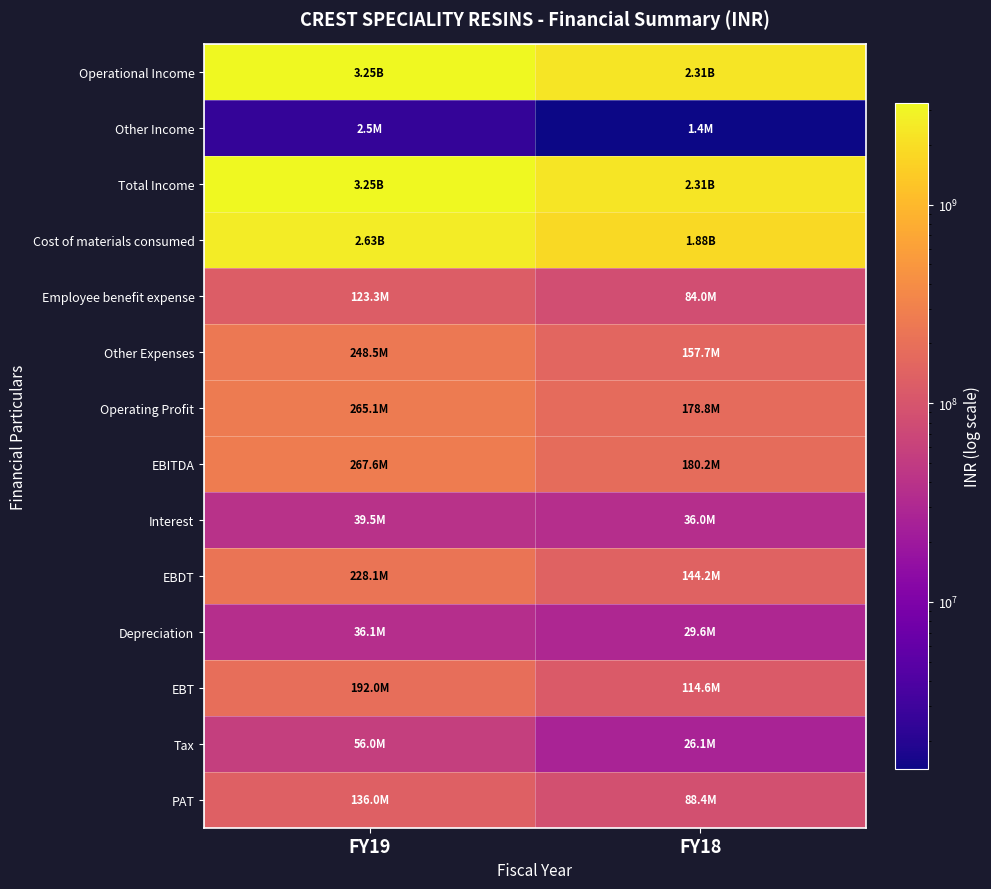

Reading left to right, extract all data points from this chart.

Operational Income: FY19=3246234520	FY18=2309301074
Other Income: FY19=2484778	FY18=1438588
Total Income: FY19=3248719298	FY18=2310739662
Cost of materials consumed: FY19=2627872475	FY18=1880956235
Employee benefit expense: FY19=123255430	FY18=84048832
Other Expenses: FY19=248512893	FY18=157716693
Operating Profit: FY19=265102364	FY18=178803453
EBITDA: FY19=267587142	FY18=180242041
Interest: FY19=39463421	FY18=36038088
EBDT: FY19=228123721	FY18=144203953
Depreciation: FY19=36103747	FY18=29639165
EBT: FY19=192019974	FY18=114564788
Tax: FY19=56022301	FY18=26123506
PAT: FY19=135997673	FY18=88441282